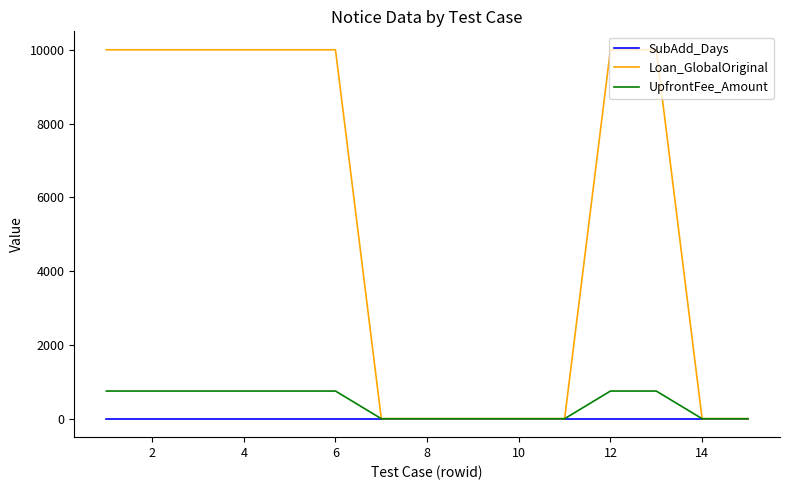

What is the maximum value for UpfrontFee_Amount?

750